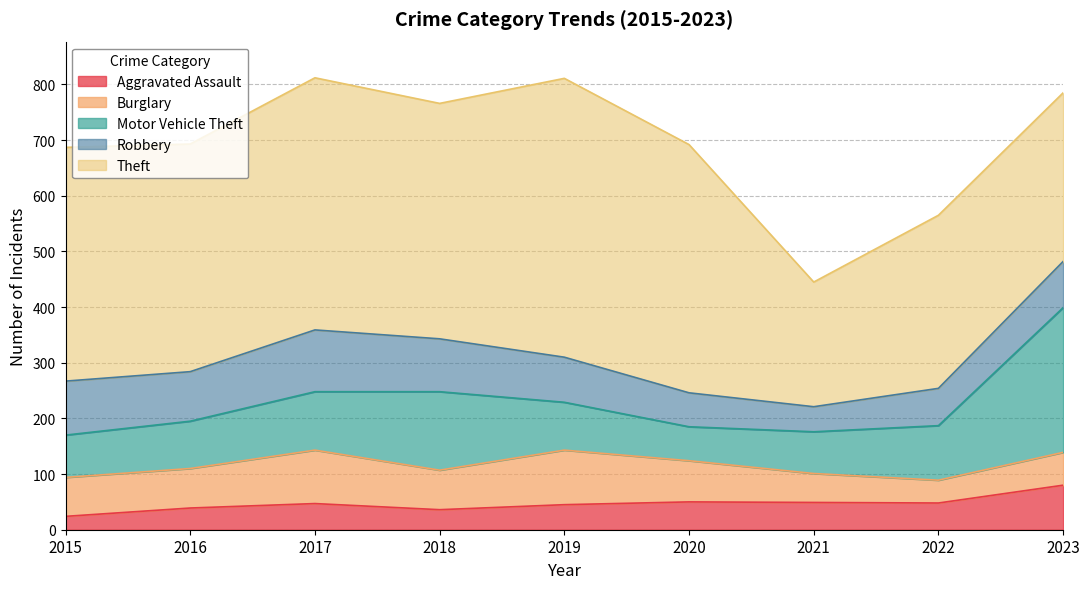

What is the difference between the second highest and second lowest values in the Theft series?

150